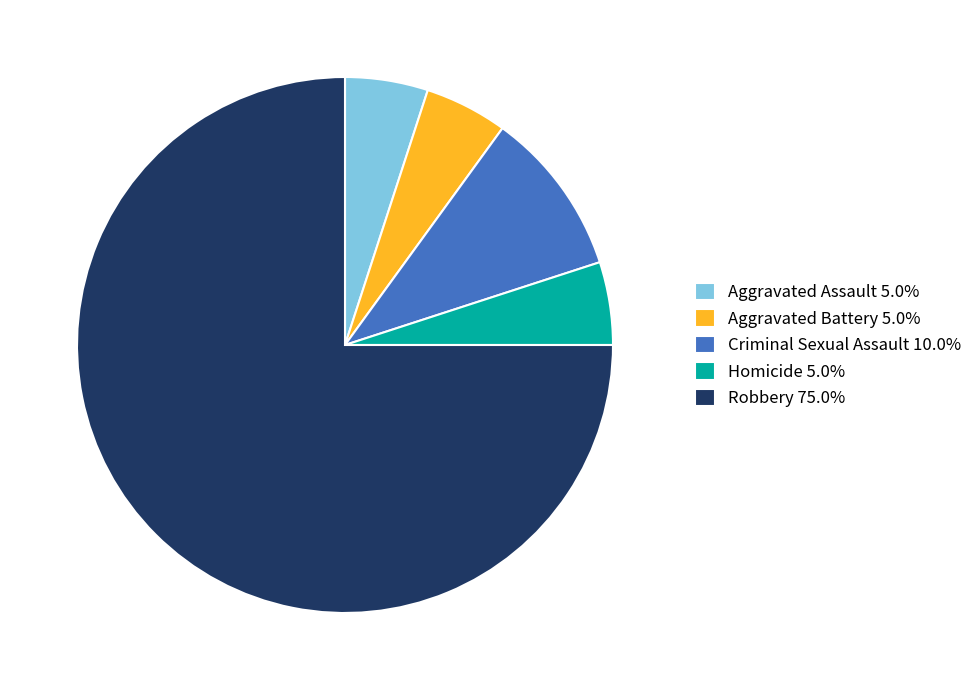

Is the sum of Aggravated Assault 5.0% and Criminal Sexual Assault 10.0% greater than half?

No